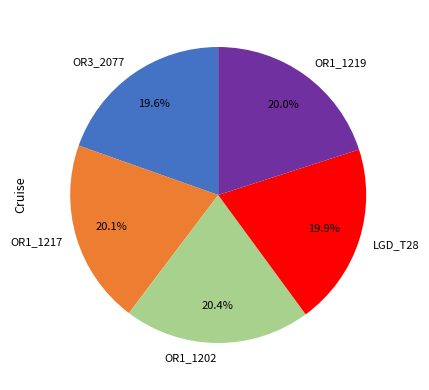

Do OR3_2077 and OR1_1202 together represent more than half of the pie?

No